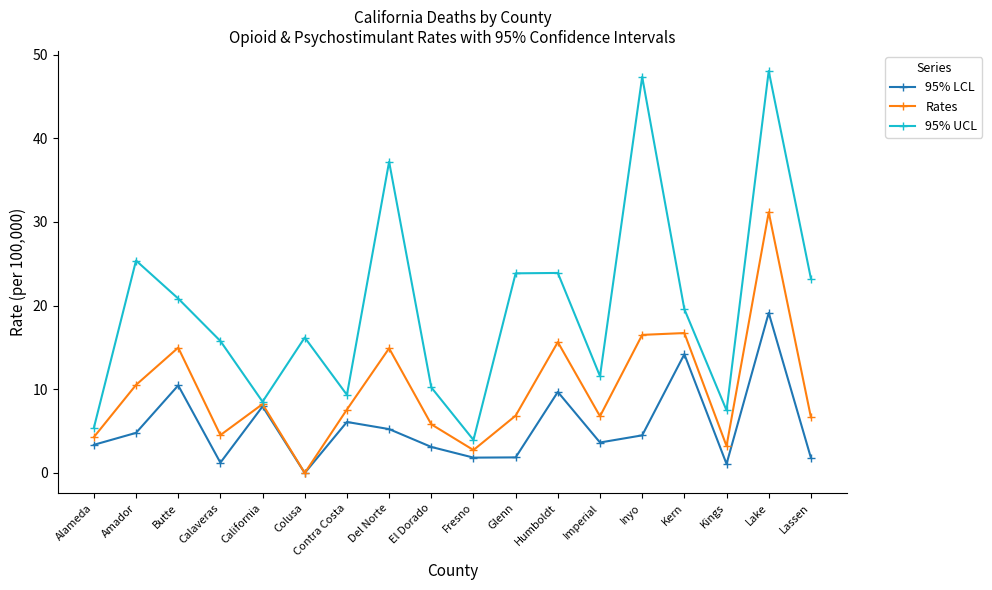

At which category does the chart reach its minimum across all series?

Colusa